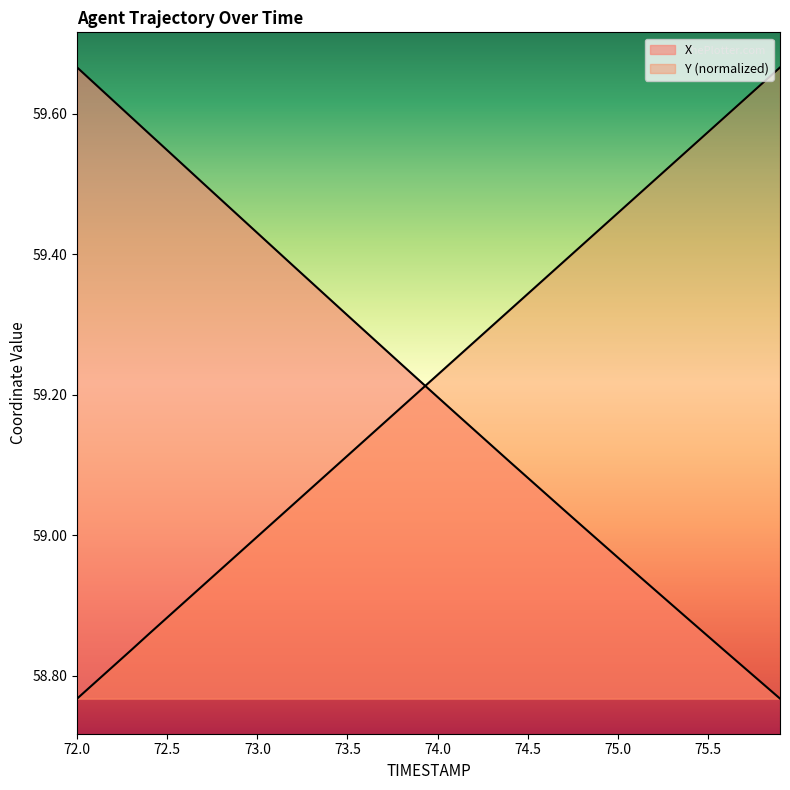

What position from the right is 75.6?

4